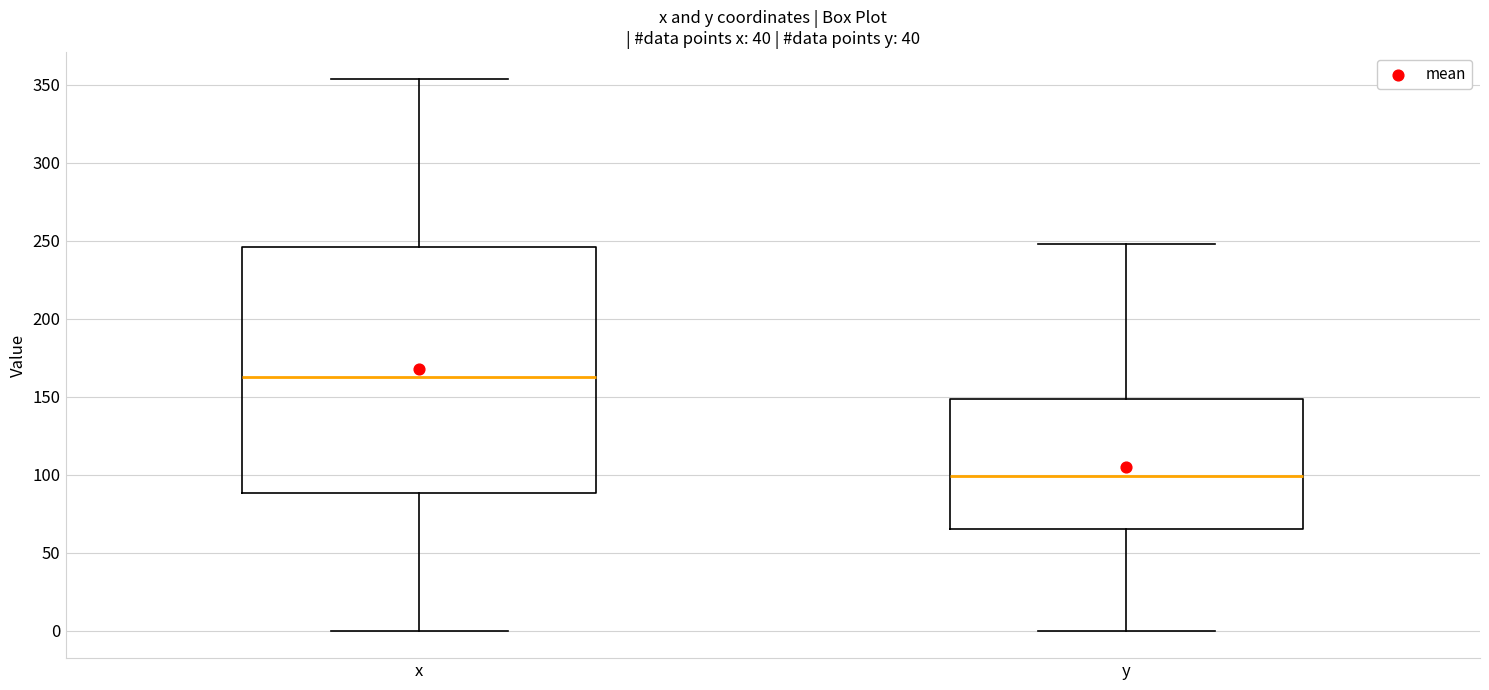

Reading left to right, transcribe this box plot: for each box, give where its median line is, the range the box spans, and where its two whiskers end, as read against the y-axis. The values are not printed on the chart, so give them approximately, as read against the axis.

x: median 160, box 90 to 245, whiskers 0 to 355
y: median 100, box 65 to 150, whiskers 0 to 250